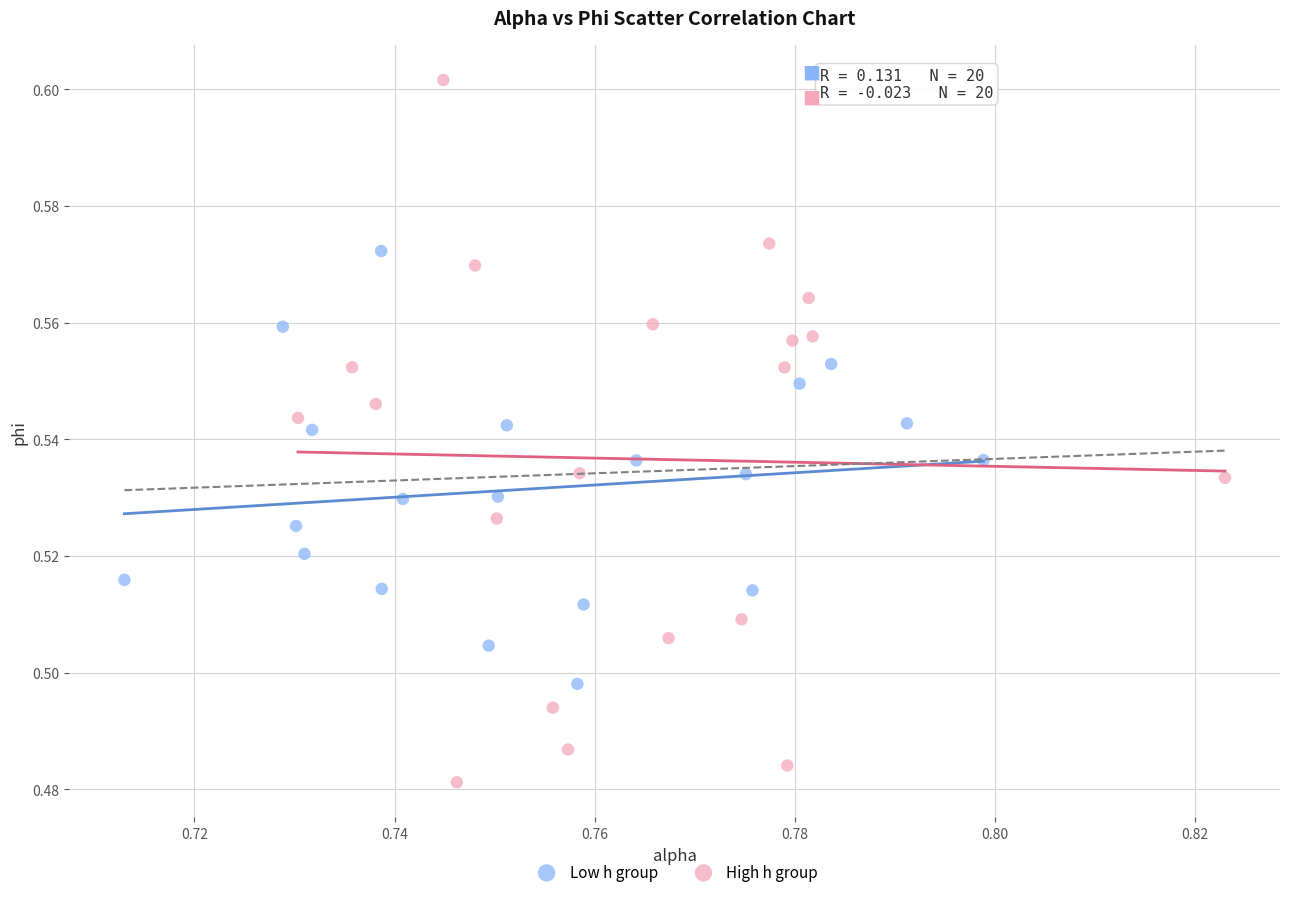

What are all the series names shown in the legend?

Low h group, High h group